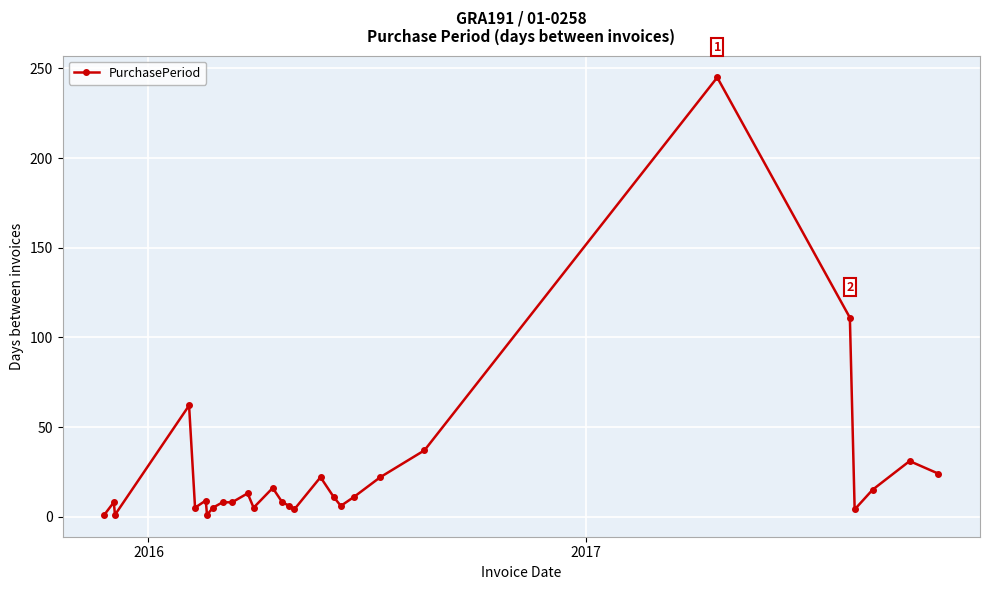

What is the greatest value displayed?

245